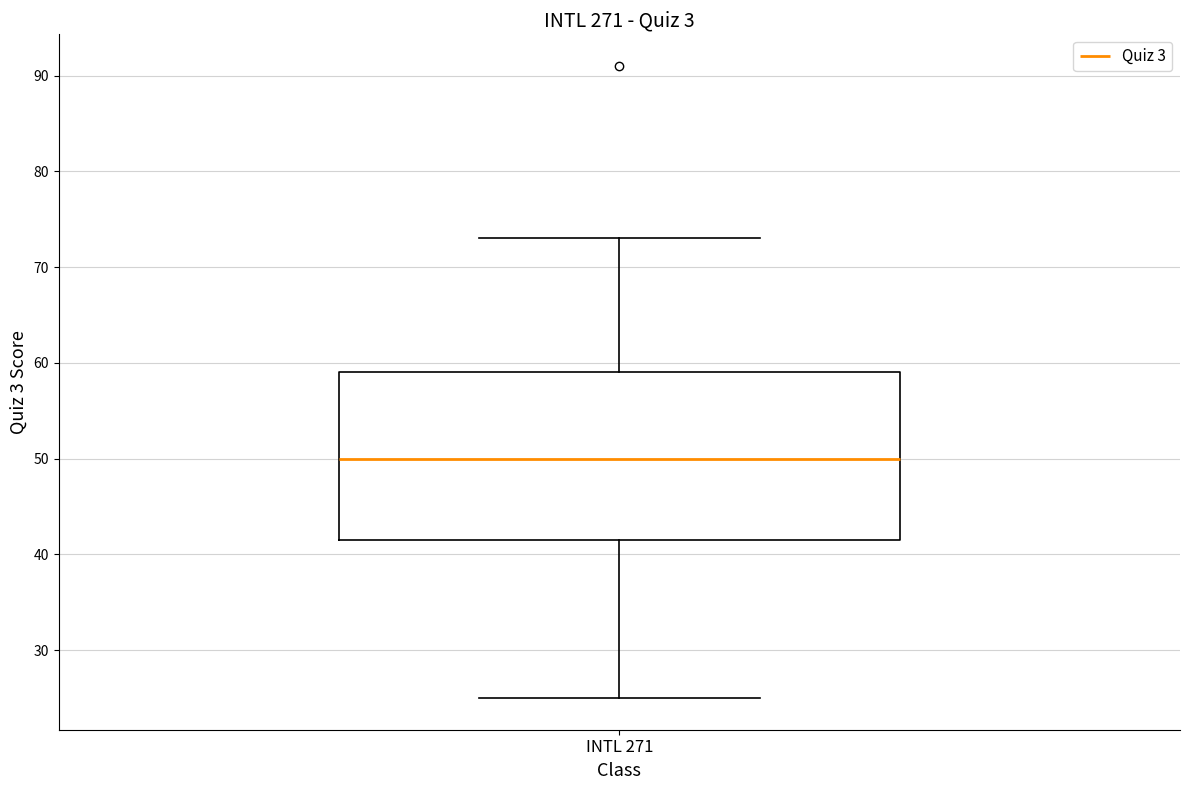

Read this box plot against the y-axis: the position of the median line, the range covered by the box, and the ends of both whiskers. The values are not printed on the chart, so give them approximately, as read against the axis.

median 50, box 42 to 59, whiskers 25 to 73